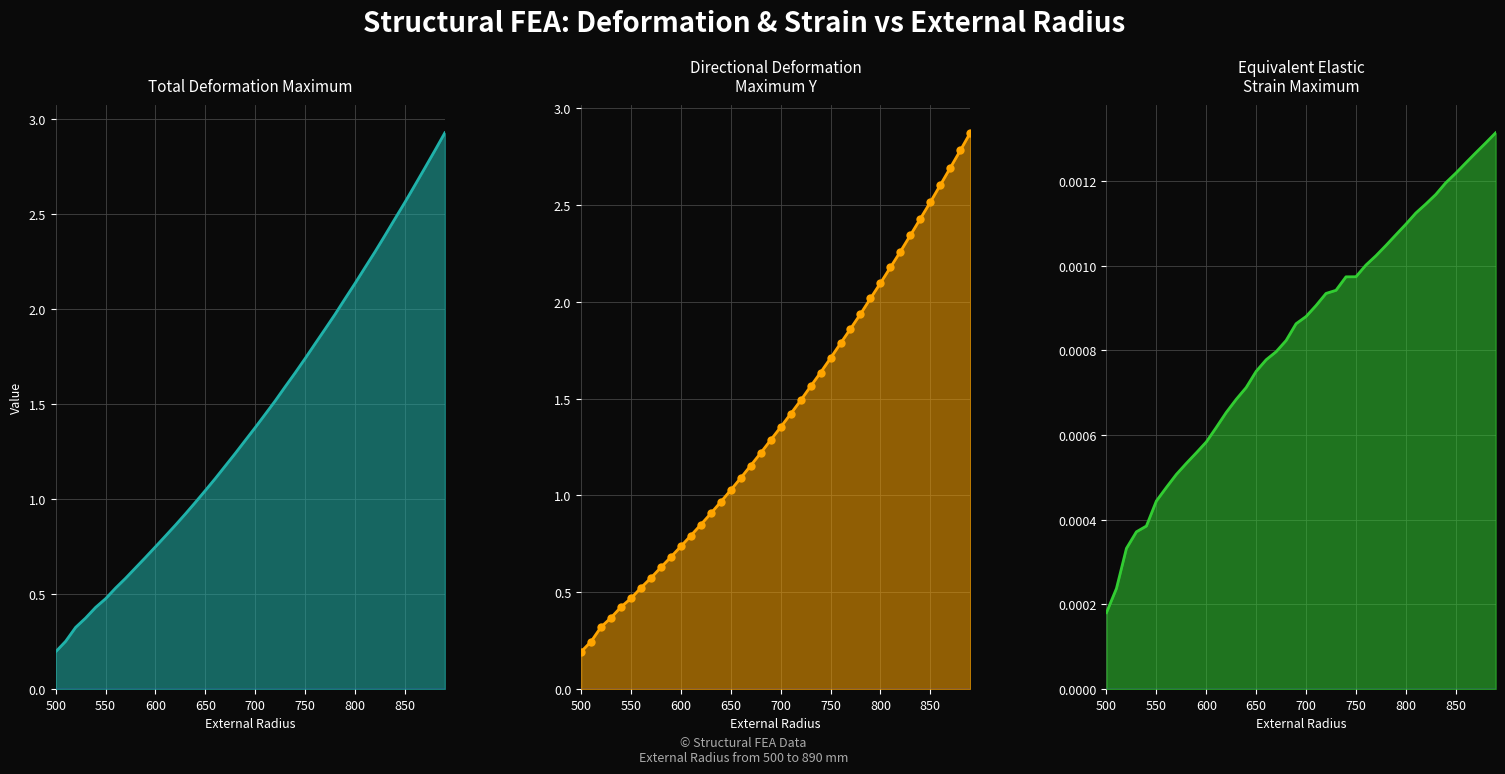

Rank the series by their maximum value, from lowest to highest.

Equivalent_Elastic_Strain_Maximum, Directional_Deformation_Maximum_Y, Total_Deformation_Maximum